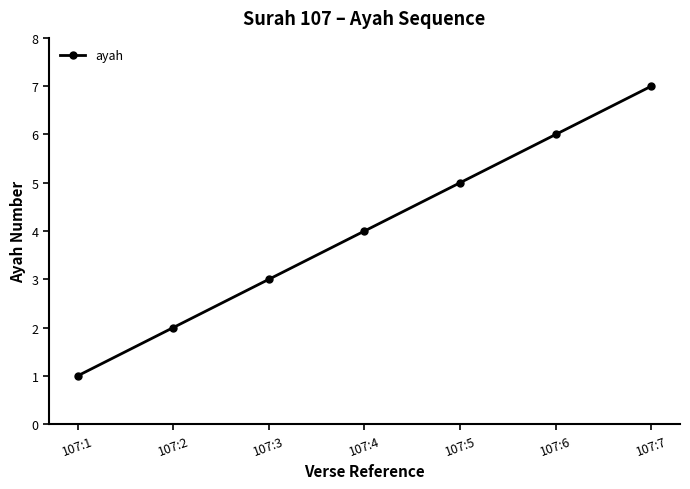

Is it true that the value at 107:2 is 3?

False